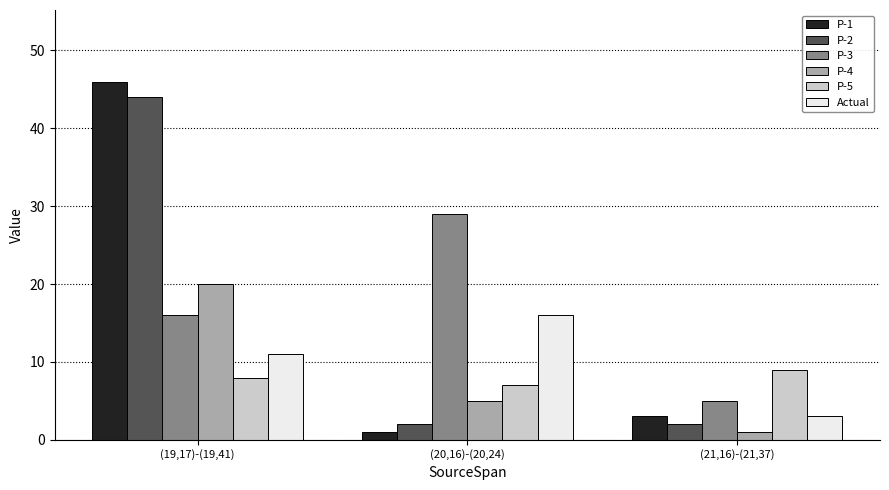

At how many categories does at least one series exceed 4?

3